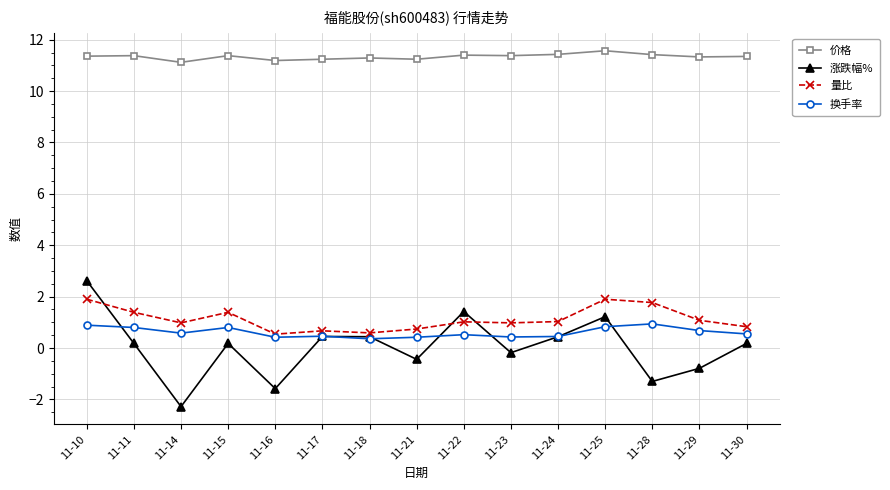

True or false: 价格 and 换手率 cross at least once.

False